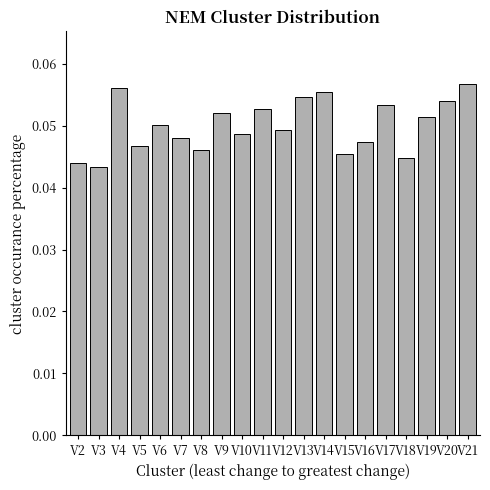

True or false: the data shows 0.1 at V12.

False